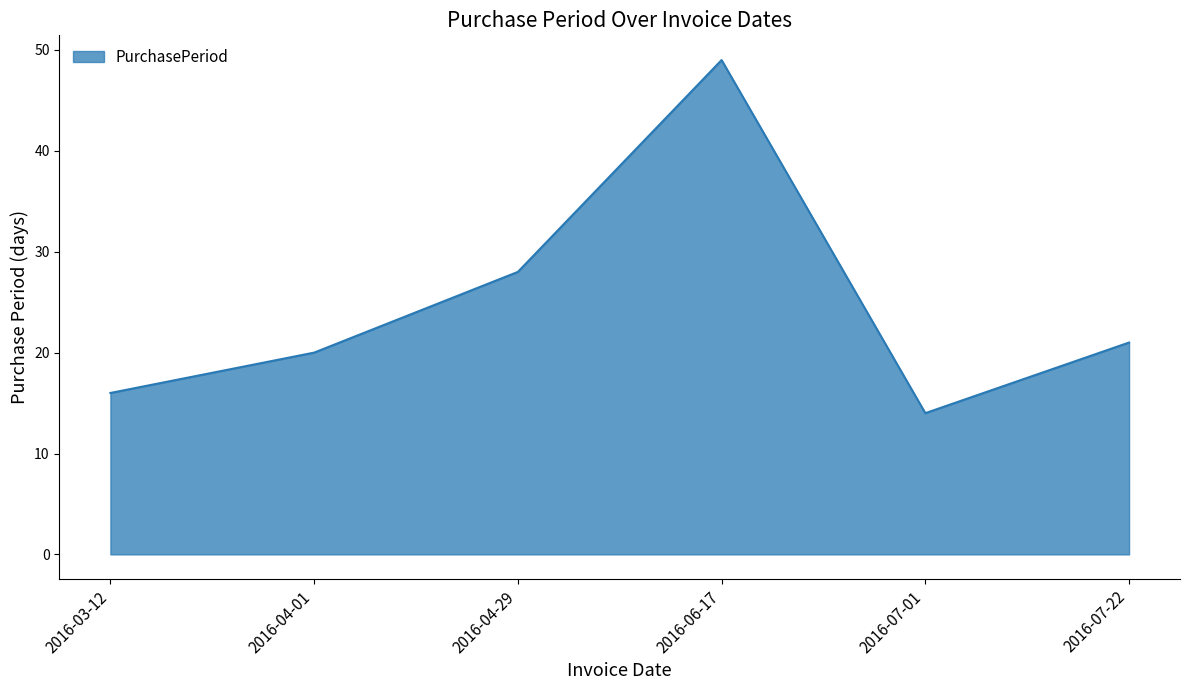

Which category has the highest value across all series?

2016-06-17